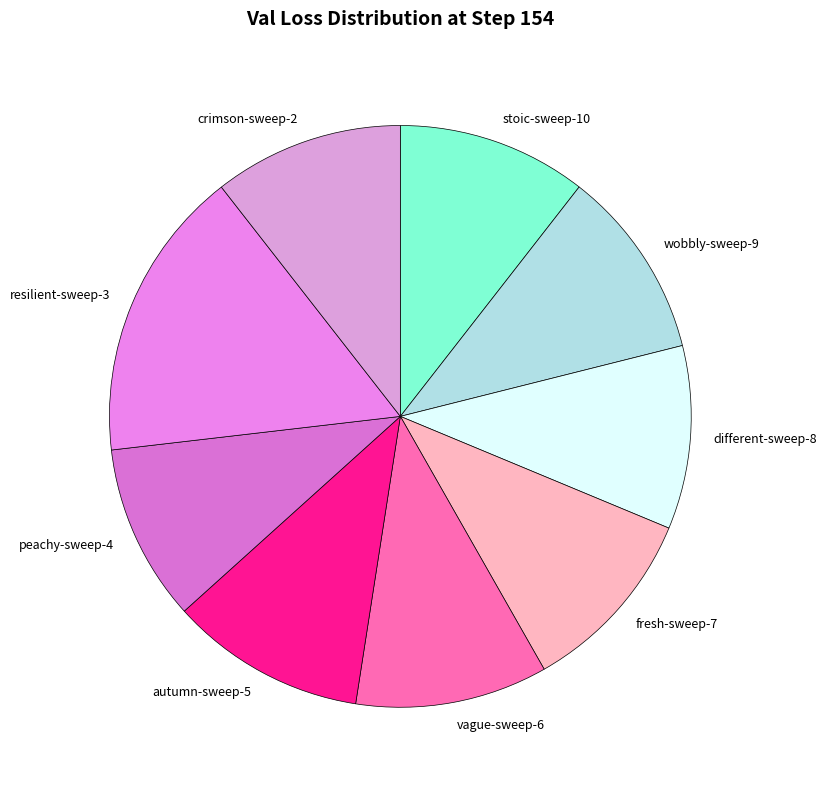

Which category has the biggest portion of the pie?

resilient-sweep-3